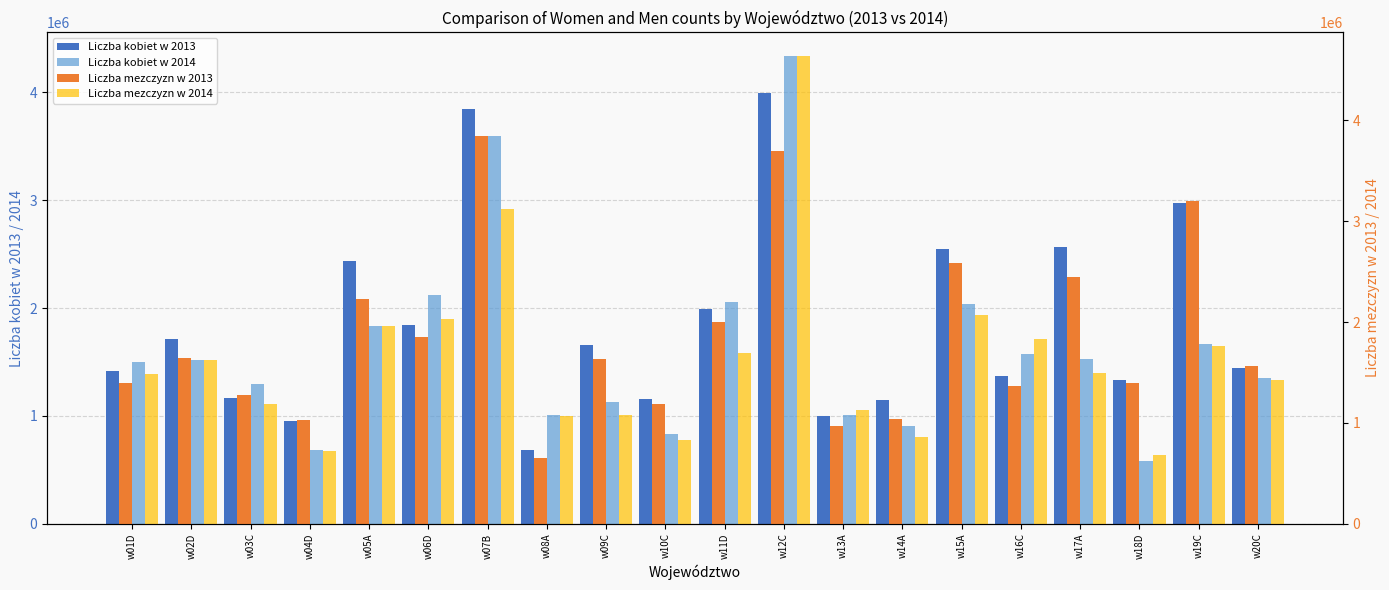

How many values in the Liczba kobiet w 2014 series are below 1522030?

10